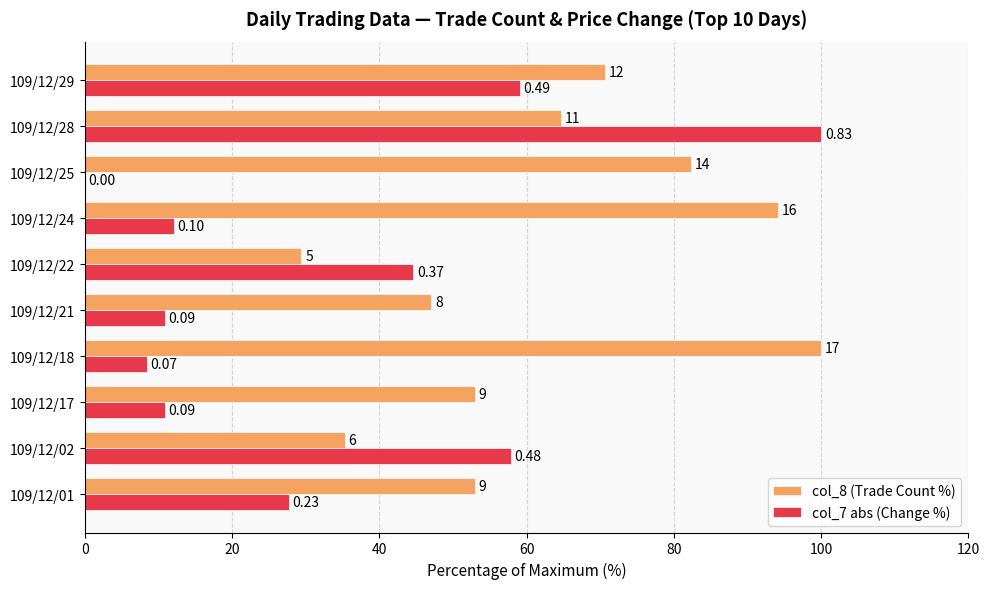

What are all the series names shown in the legend?

col_8 (Trade Count %), col_7 abs (Change %)